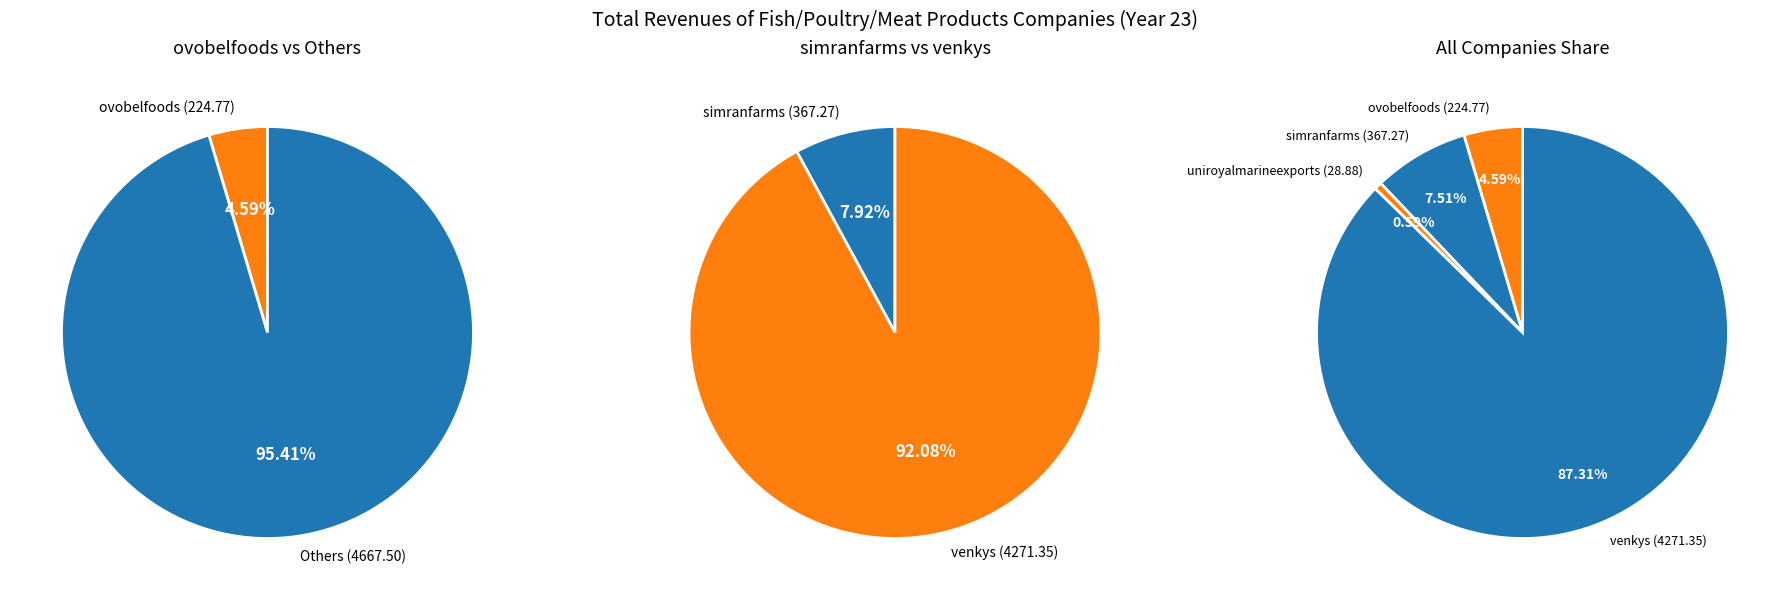

How many slices are in this pie chart?

4